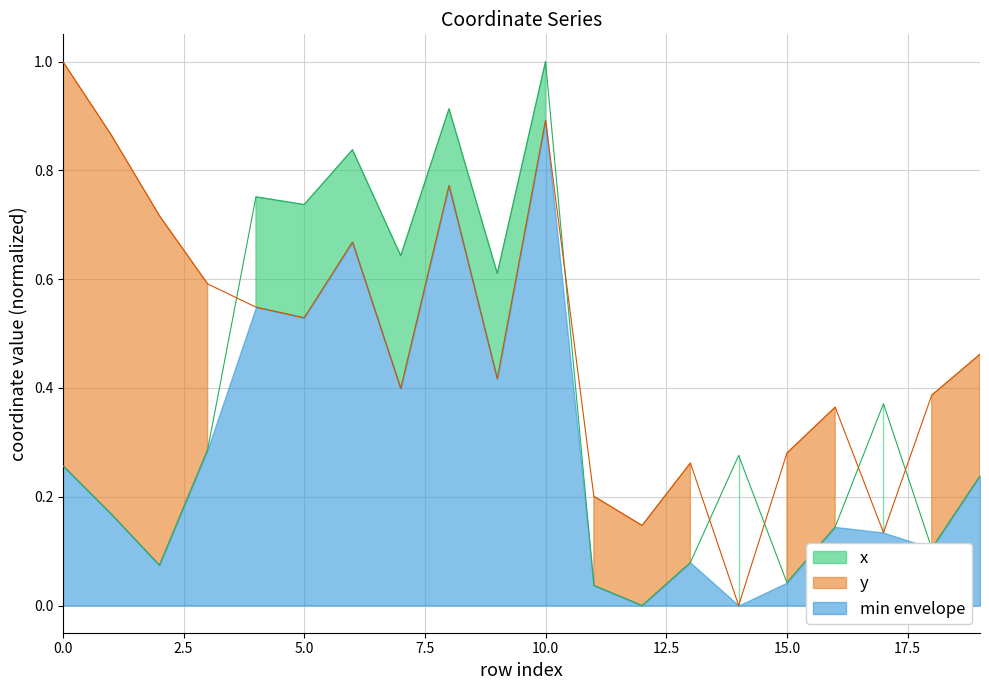

Which series ends up on top after the final intersection of y and x?

y